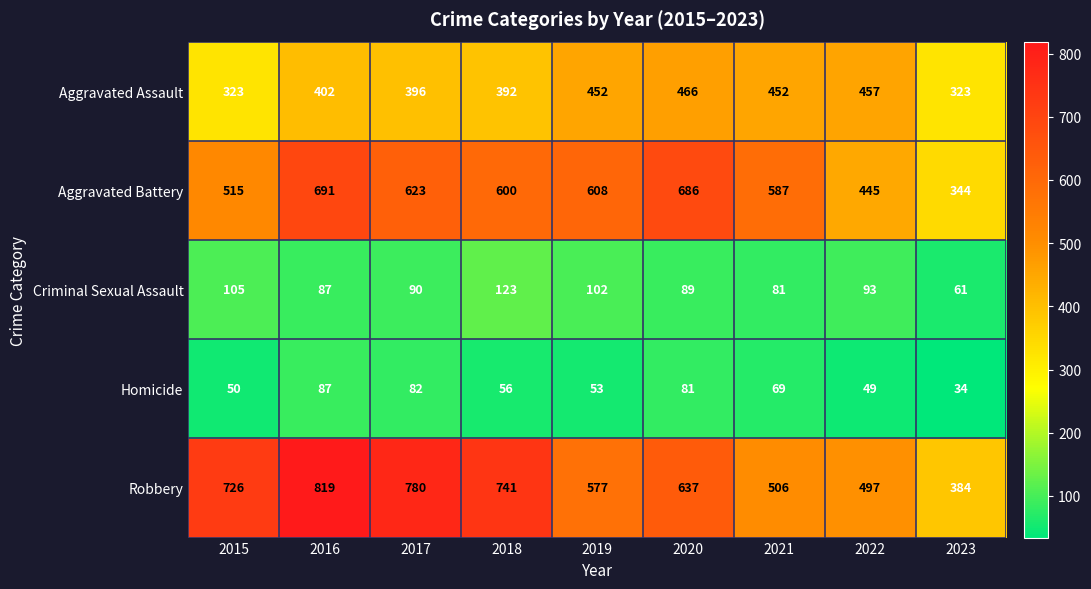

At which category is the sum across all series the highest?

2016